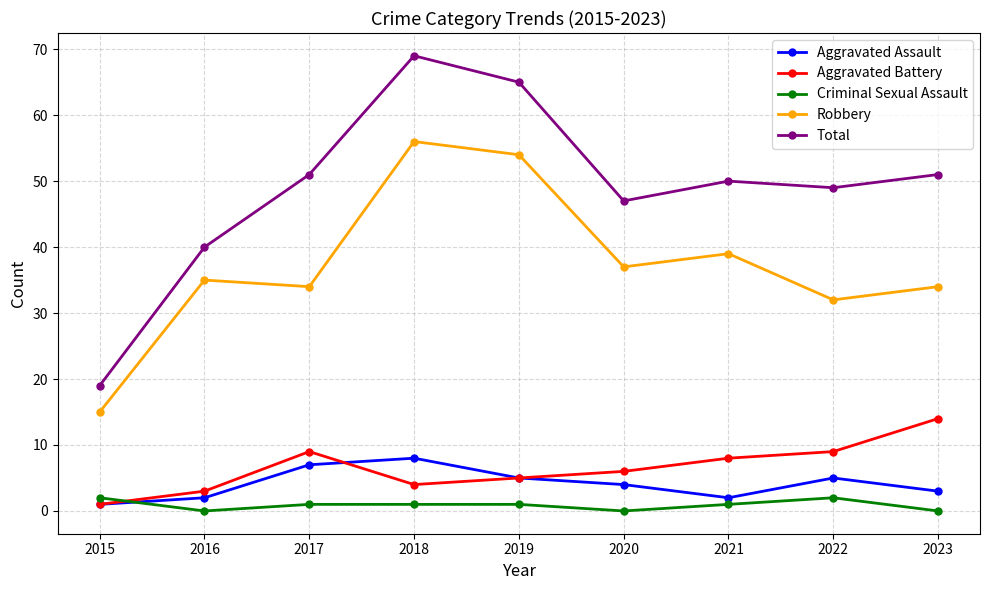

True or false: Criminal Sexual Assault has more than 0 interior local peaks.

True